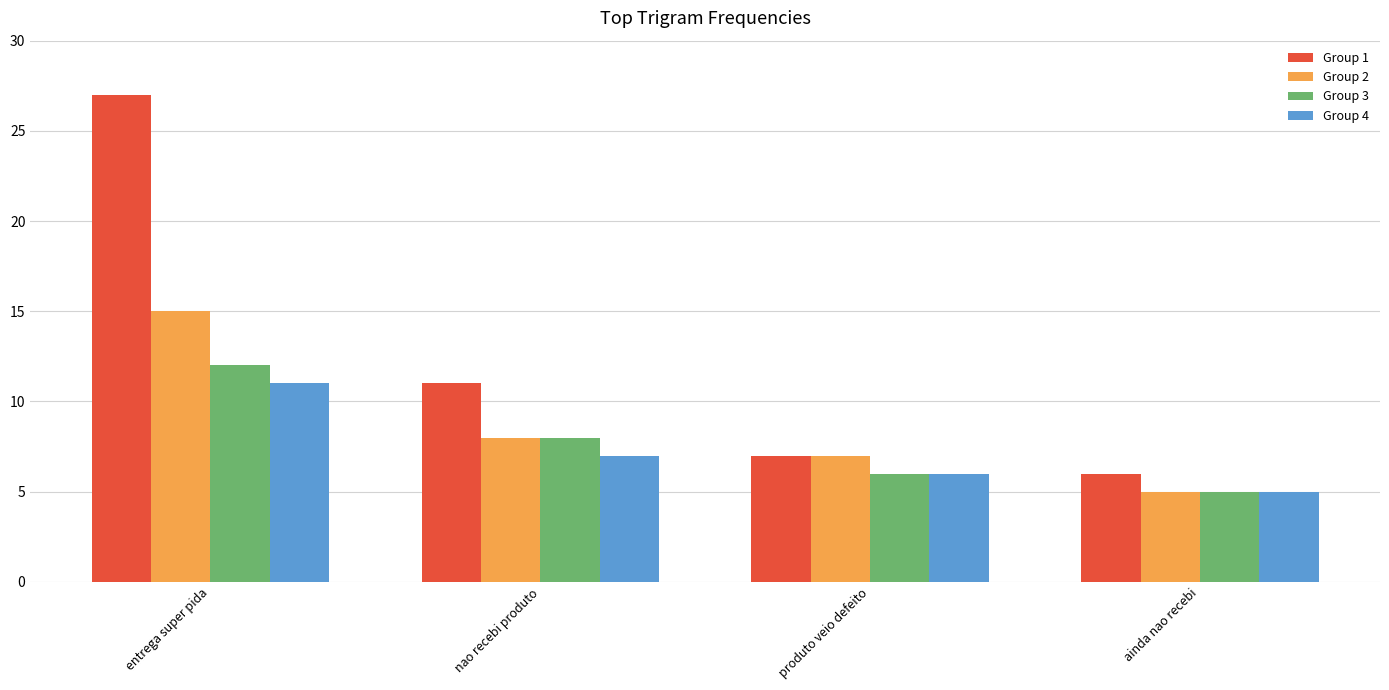

What is the greatest value displayed?

27